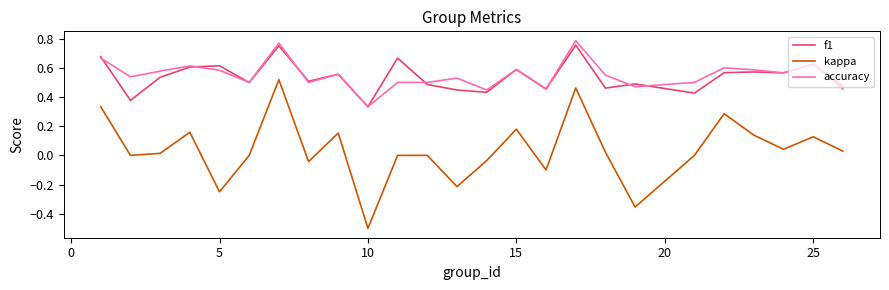

True or false: kappa and f1 cross at least once.

False